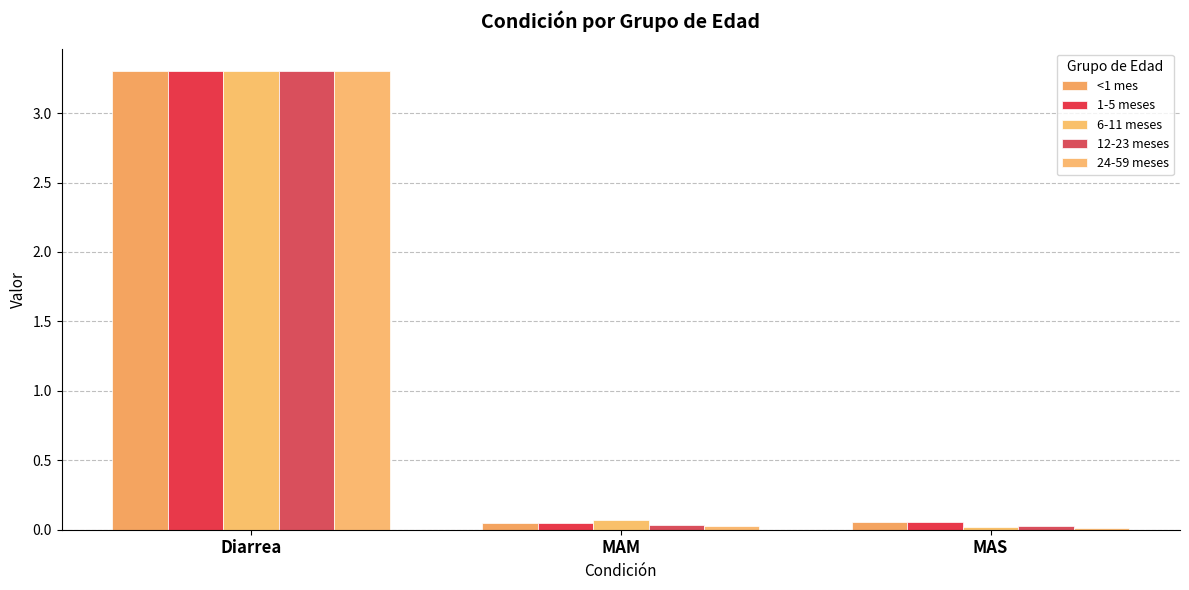

Does the chart contain stacked bars?

No